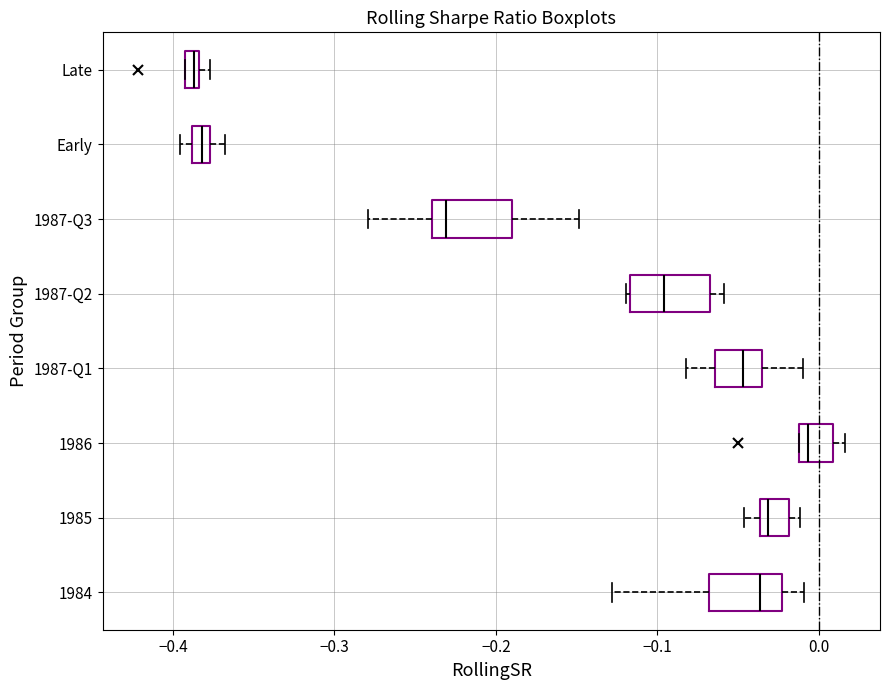

Where does the right whisker of the box for 1987-Q3 end on the x-axis? The values are not printed on the chart, so give them approximately, as read against the axis.

-0.15